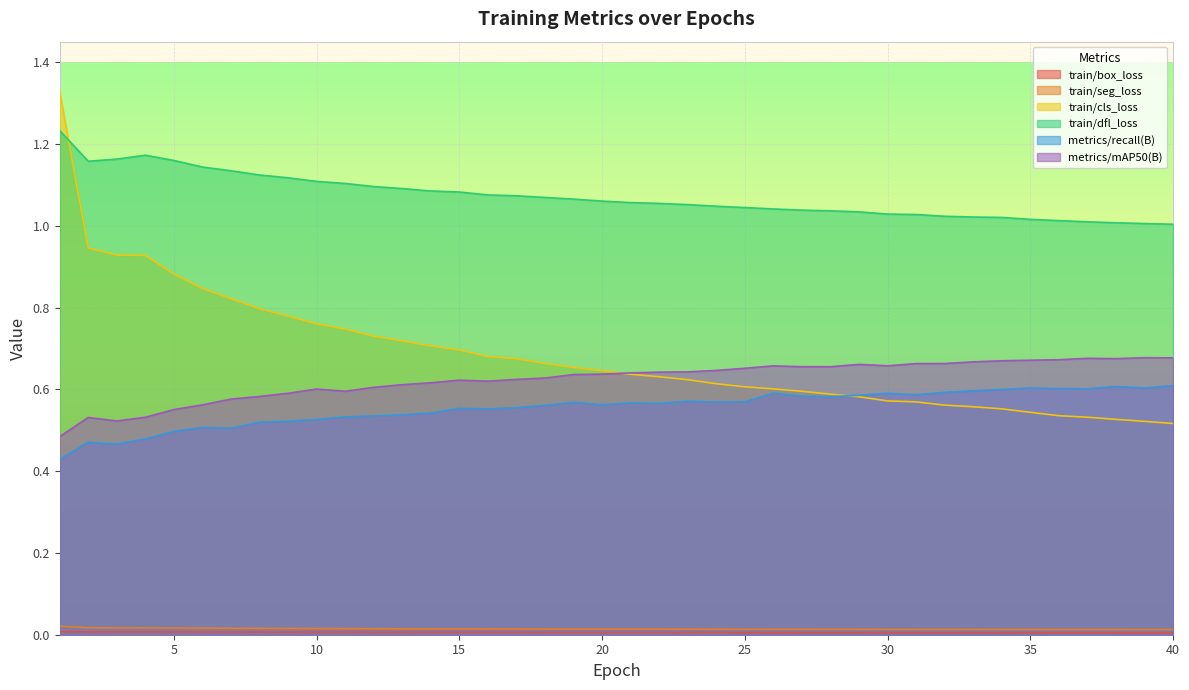

Between 17 and 22, which series saw the biggest shift?

train/cls_loss